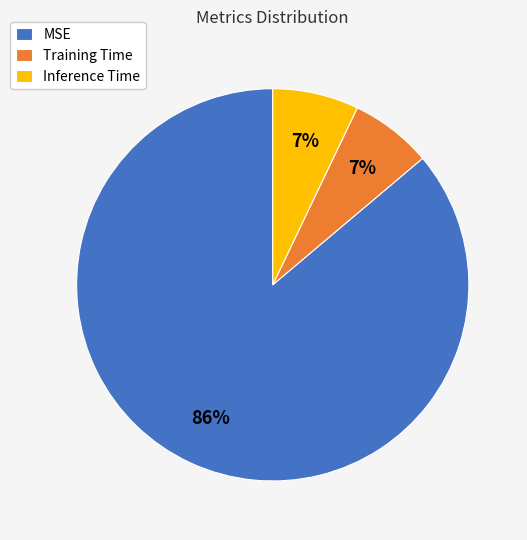

How many segments does this pie chart have?

3